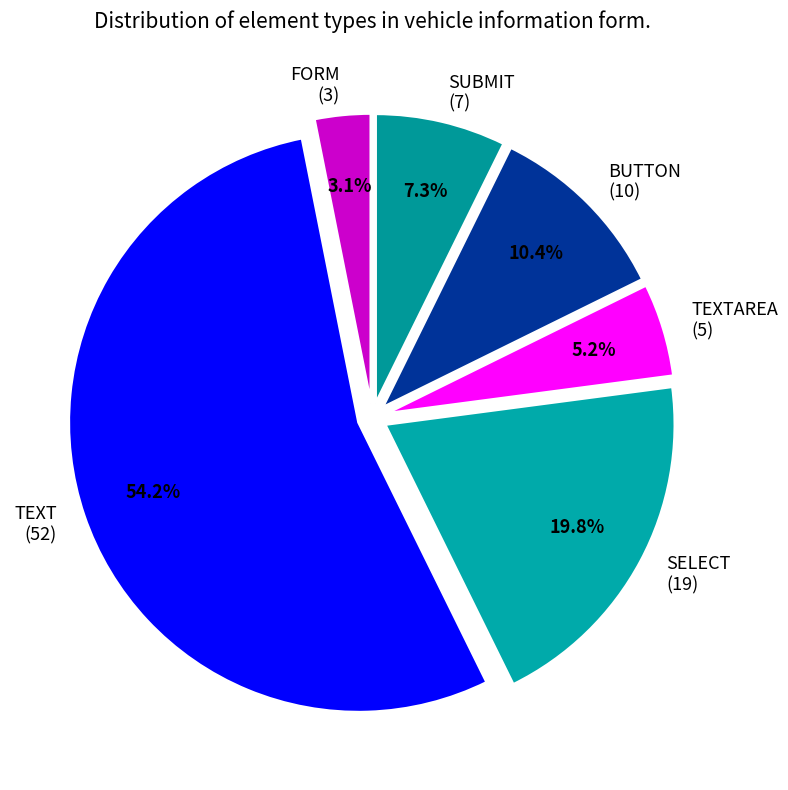

What is the majority slice?

TEXT (52)